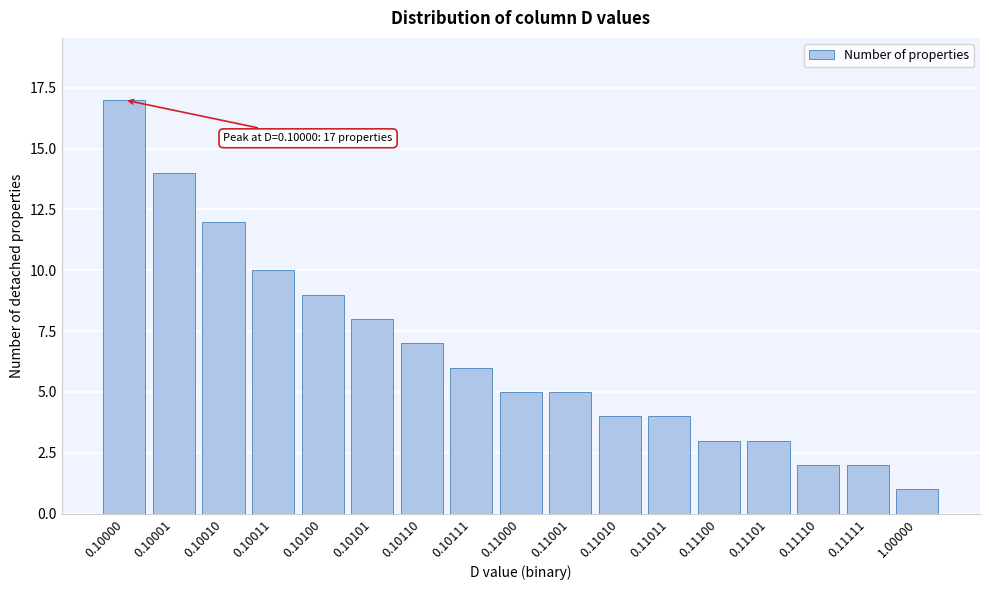

Reading left to right, transcribe all the data shown in this chart.

0.10000=17	0.10001=14	0.10010=12	0.10011=10	0.10100=9	0.10101=8	0.10110=7	0.10111=6	0.11000=5	0.11001=5	0.11010=4	0.11011=4	0.11100=3	0.11101=3	0.11110=2	0.11111=2	1.00000=1